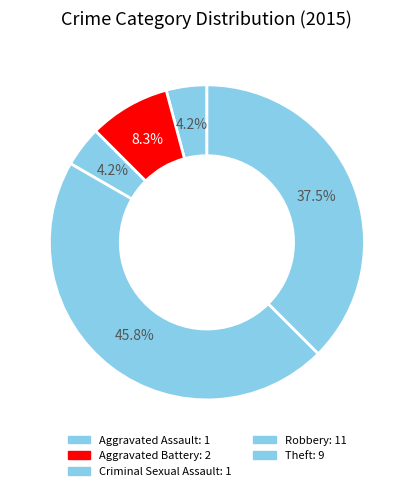

What percentage is the Aggravated Assault slice, to the nearest percent?

4%